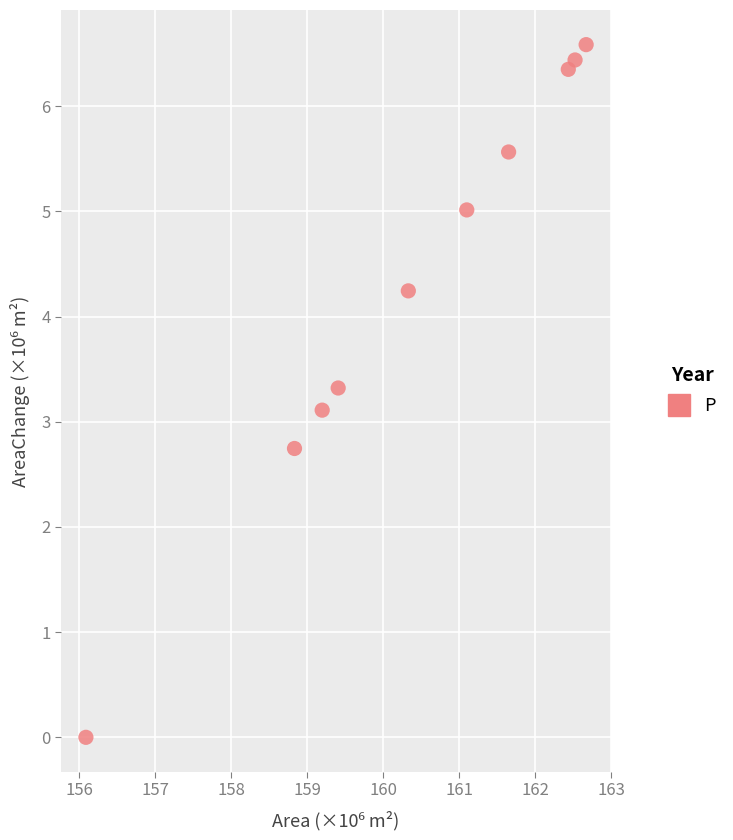

What Y value in the scatter plot is closest to 3?

3.1